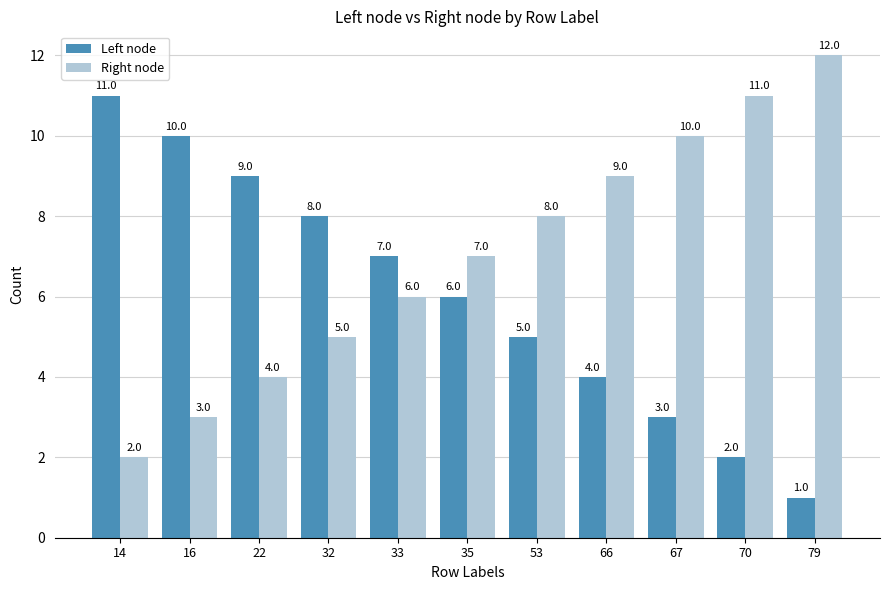

How many data points in Left node are less than 6?

5